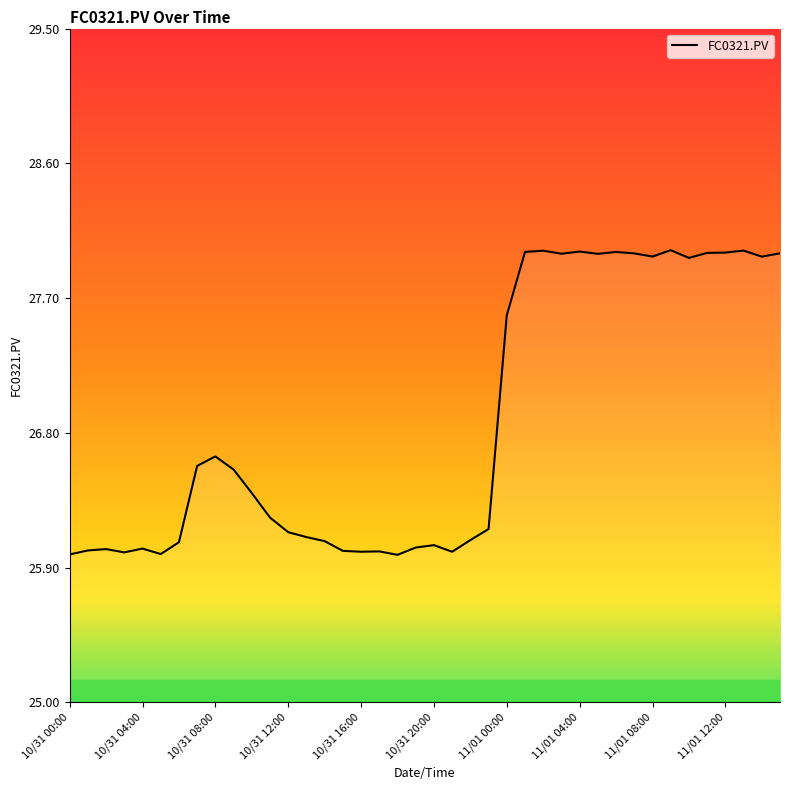

What is the difference between the maximum and minimum values?

2.0